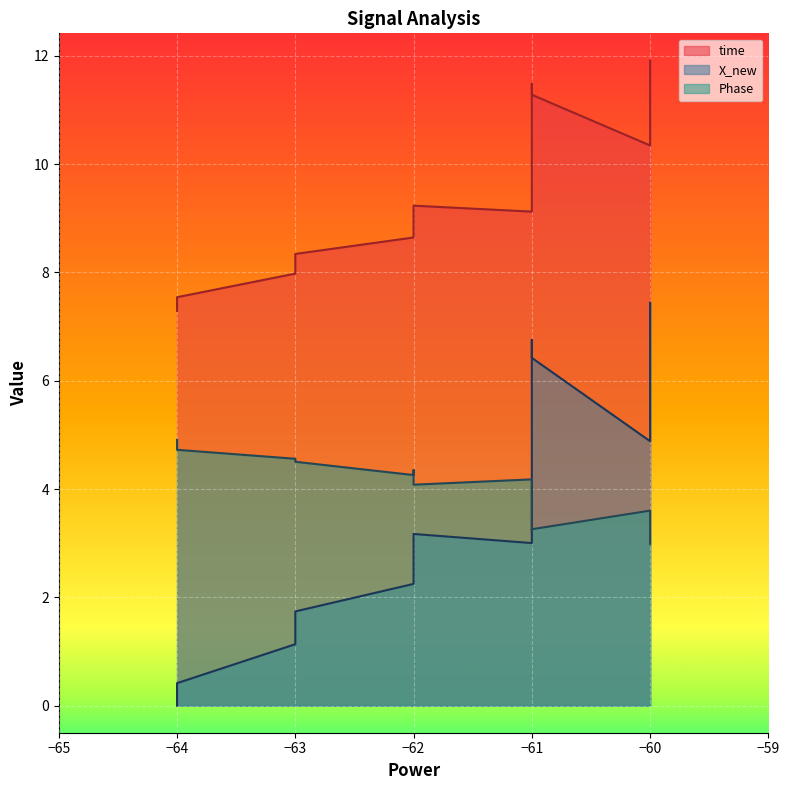

Reading left to right, what are all the values shown in this chart?

time: 0=7.3	1=7.4	2=7.5	3=8.0	4=8.2	5=8.3	6=8.6	7=8.8	8=9.1	9=9.2	10=9.5	11=9.7	12=9.9	13=10.2	14=10.3	15=10.8	16=10.9	17=11.3	18=11.5	19=11.9
X_new: 0=0.0	1=0.2	2=0.4	3=1.1	4=1.5	5=1.7	6=2.2	7=2.5	8=3.0	9=3.2	10=3.5	11=3.8	12=4.3	13=4.7	14=4.9	15=5.6	16=5.7	17=6.4	18=6.8	19=7.4
Phase: 0=4.9	1=4.8	2=4.7	3=4.6	4=4.5	5=4.5	6=4.3	7=4.4	8=4.2	9=4.1	10=4.0	11=3.9	12=3.8	13=3.7	14=3.6	15=3.4	16=3.4	17=3.3	18=3.2	19=3.0